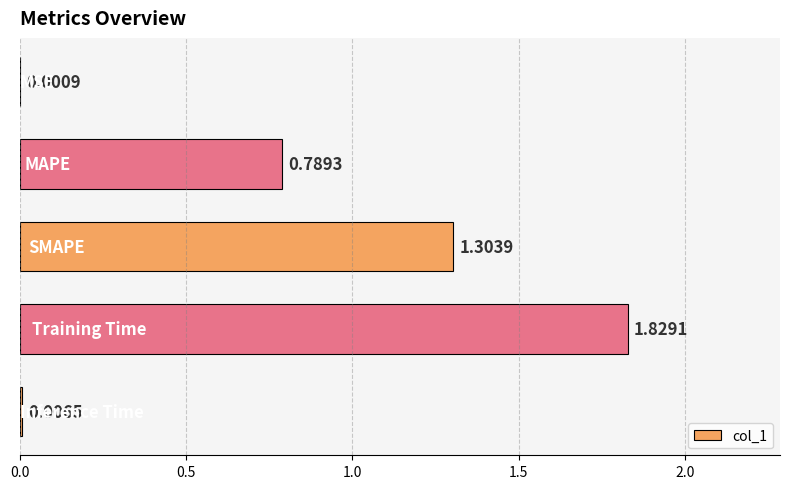

What is the sum of all values?

3.9